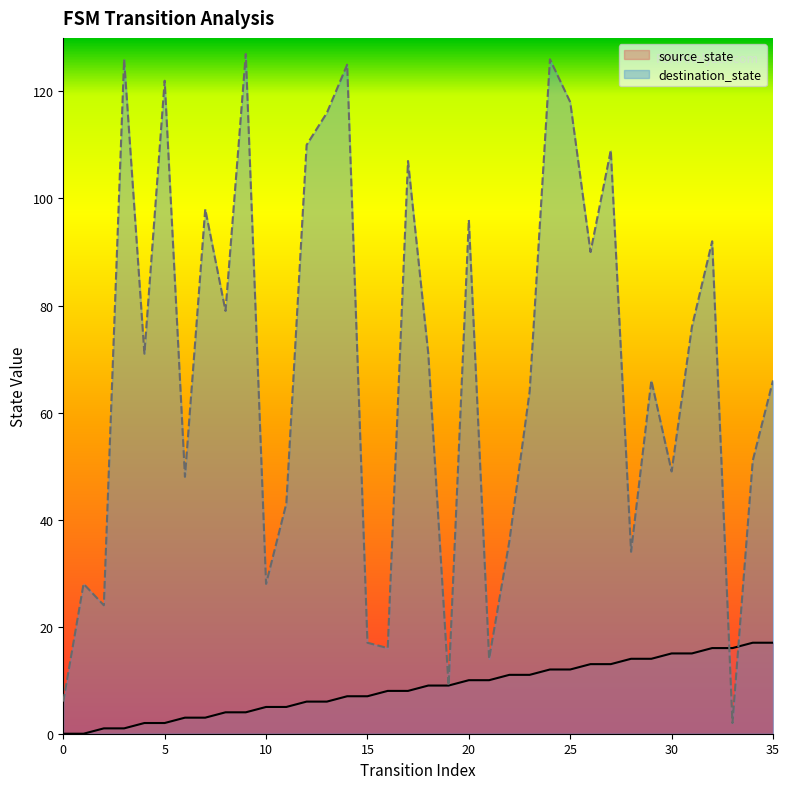

Does the chart display data point markers on the line(s)?

No